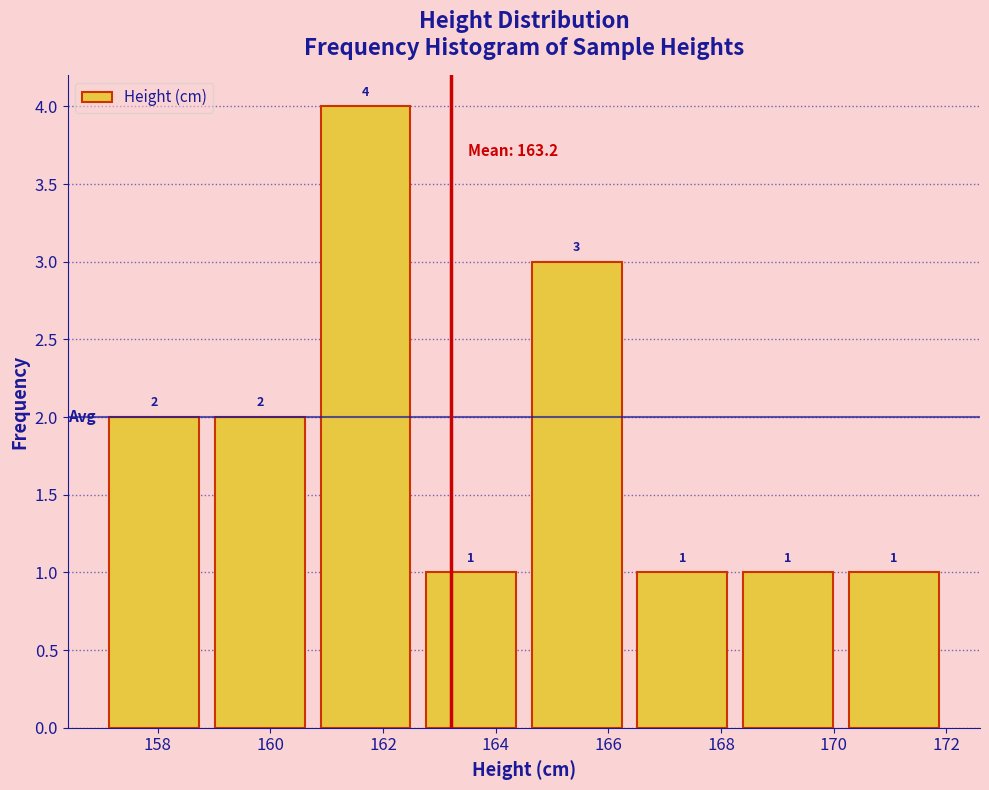

Over which range of the x-axis is the bar tallest?

160.8 to 162.6